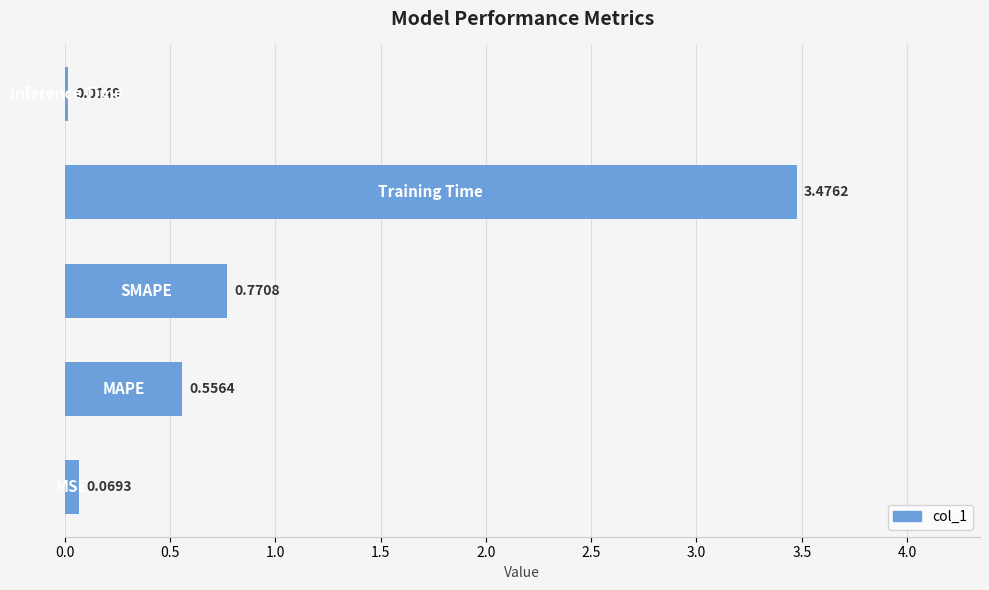

What is the sum of all values?

4.9